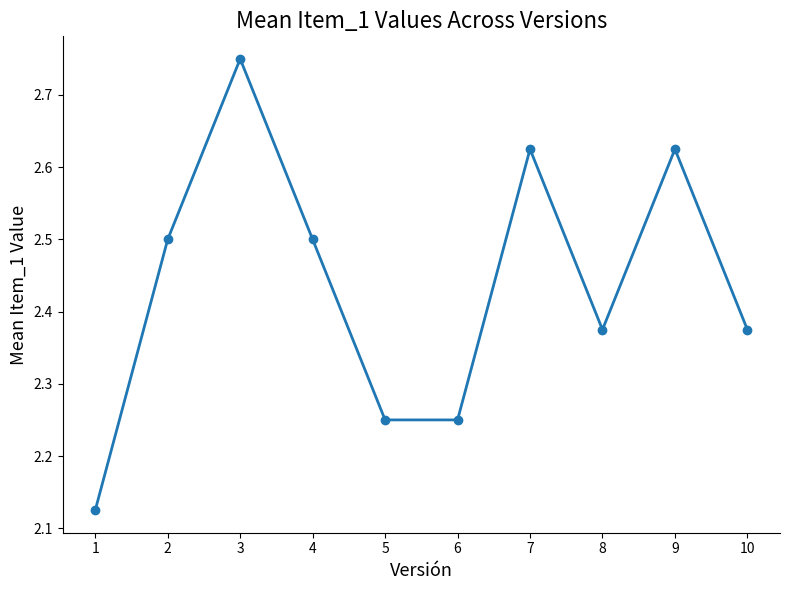

At which category does the data reach its first local peak?

3